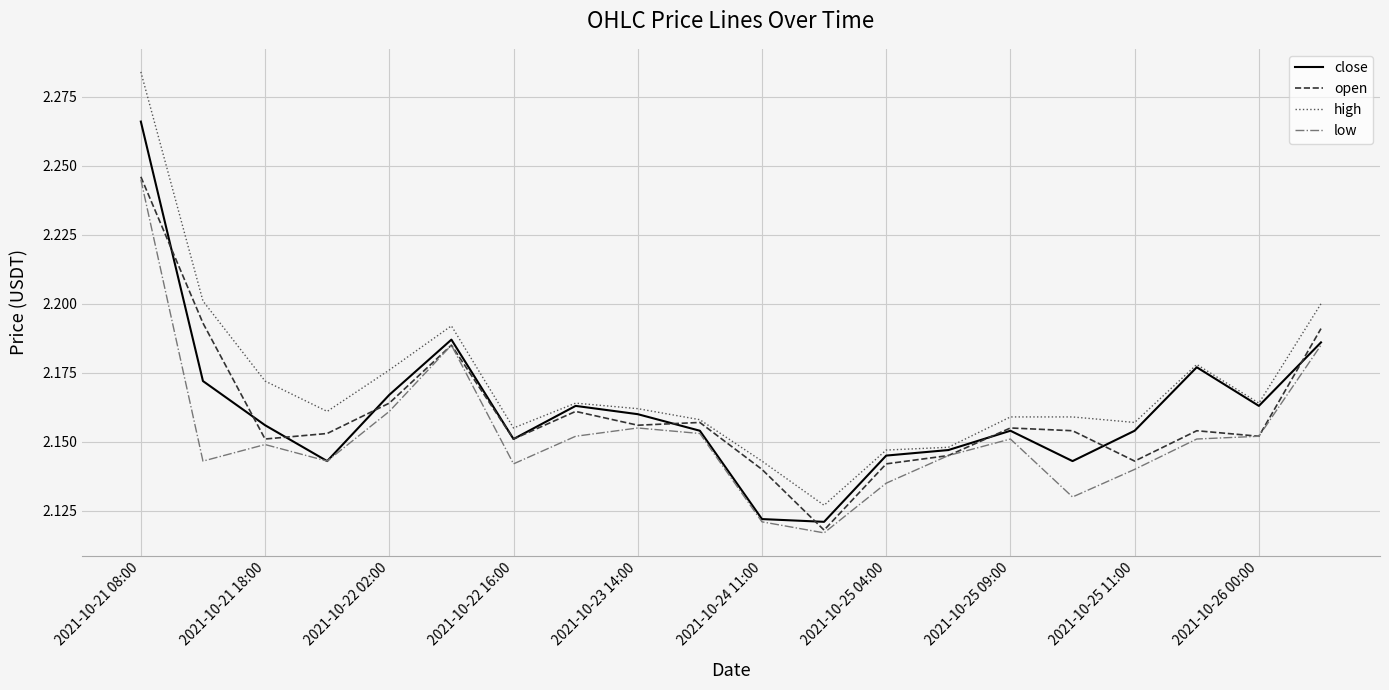

What are all the series names shown in the legend?

close, open, high, low